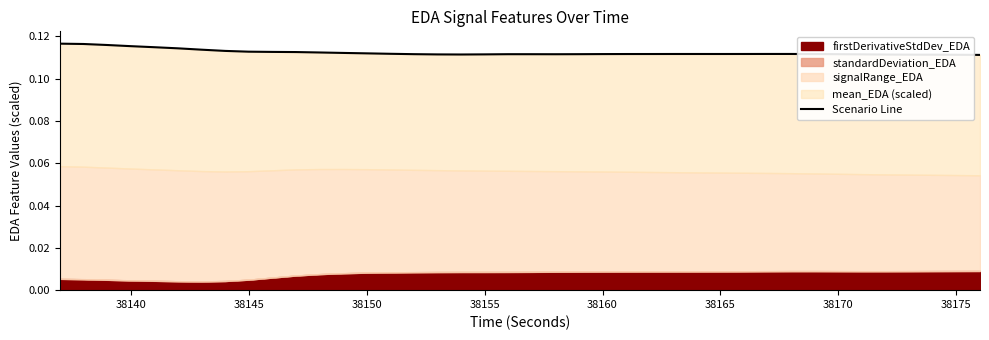

How many data points does each series have?

40